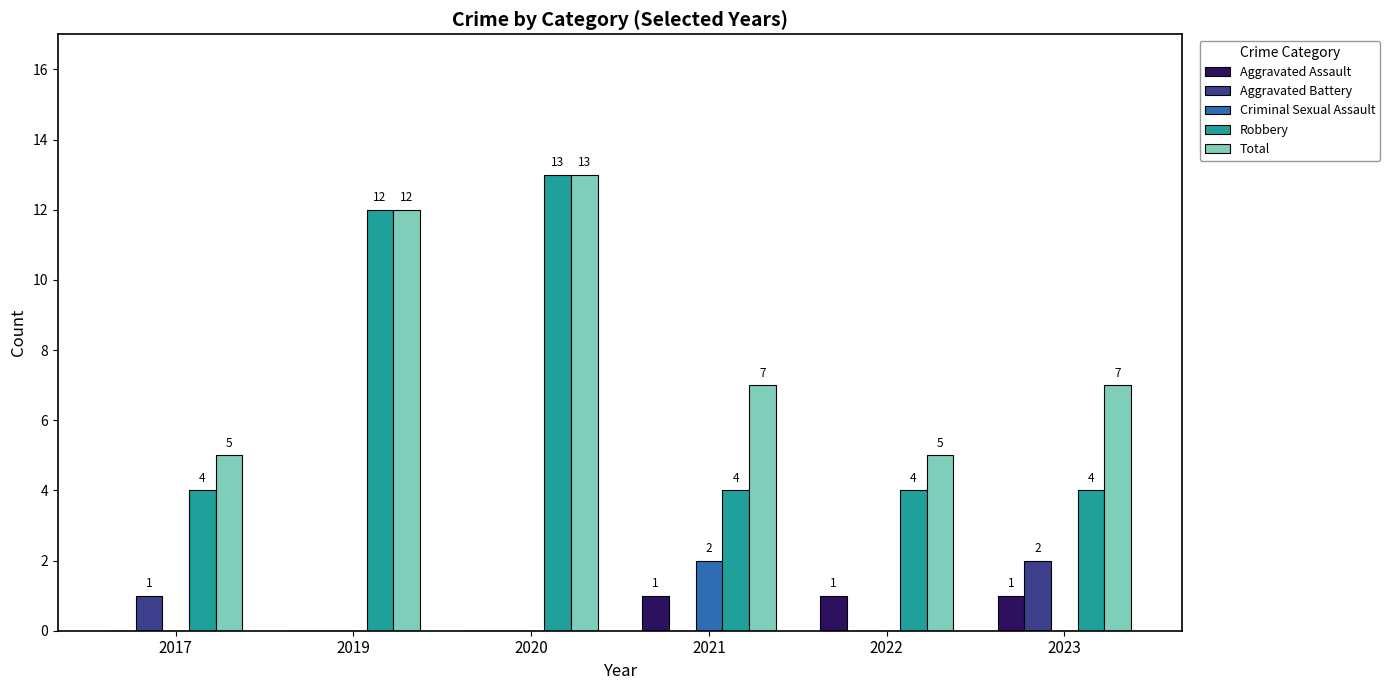

Which category has the highest value in the Aggravated Battery series?

2023